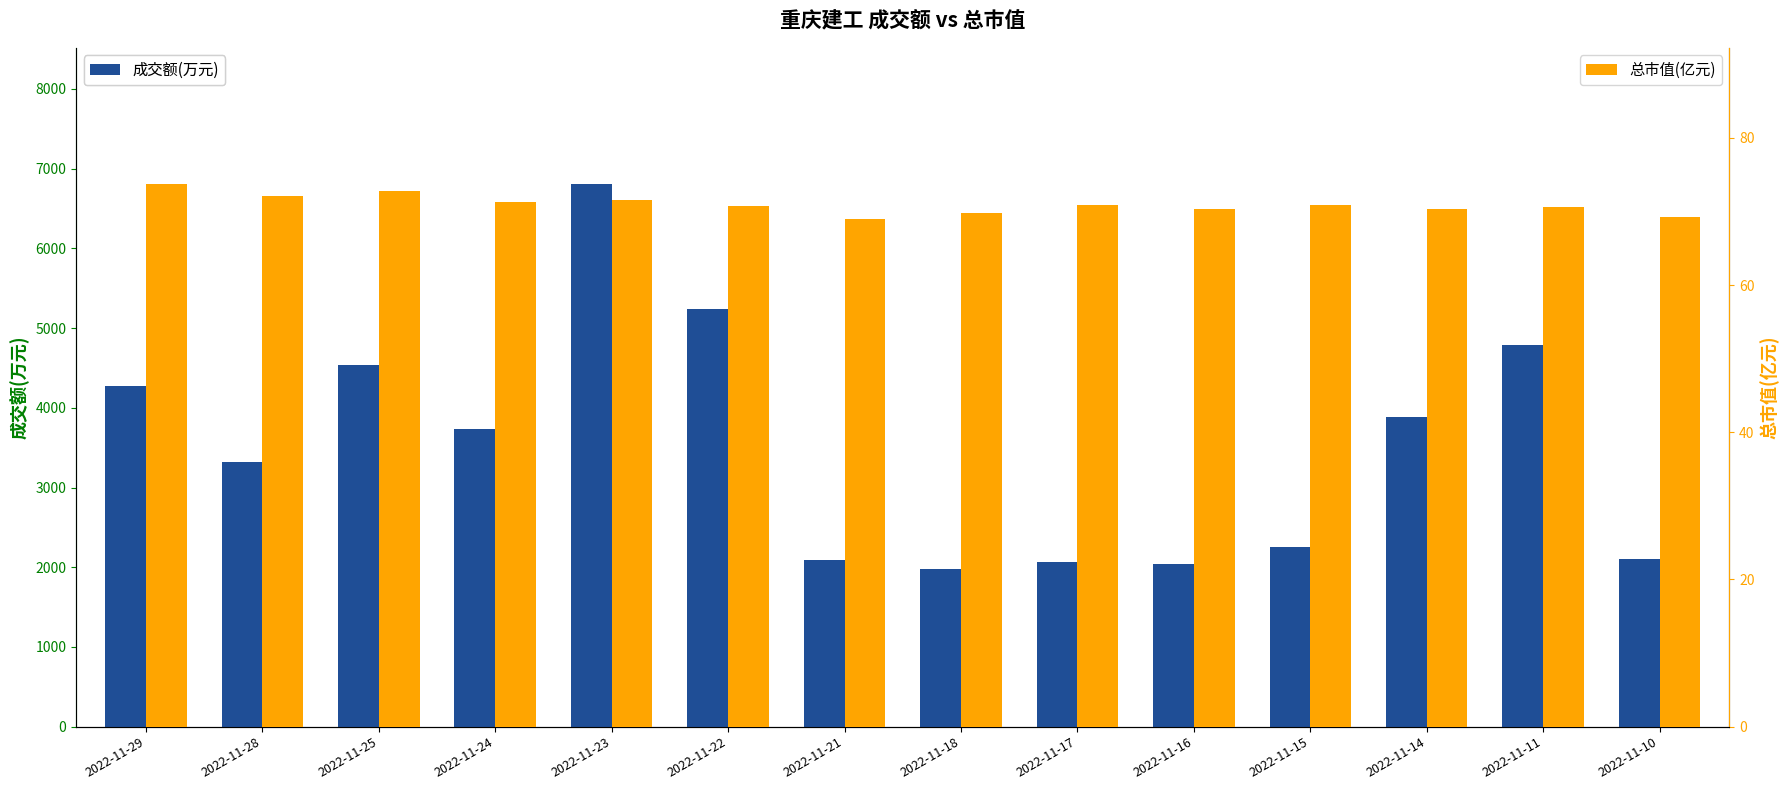

At which category is the sum across all series the highest?

2022-11-23